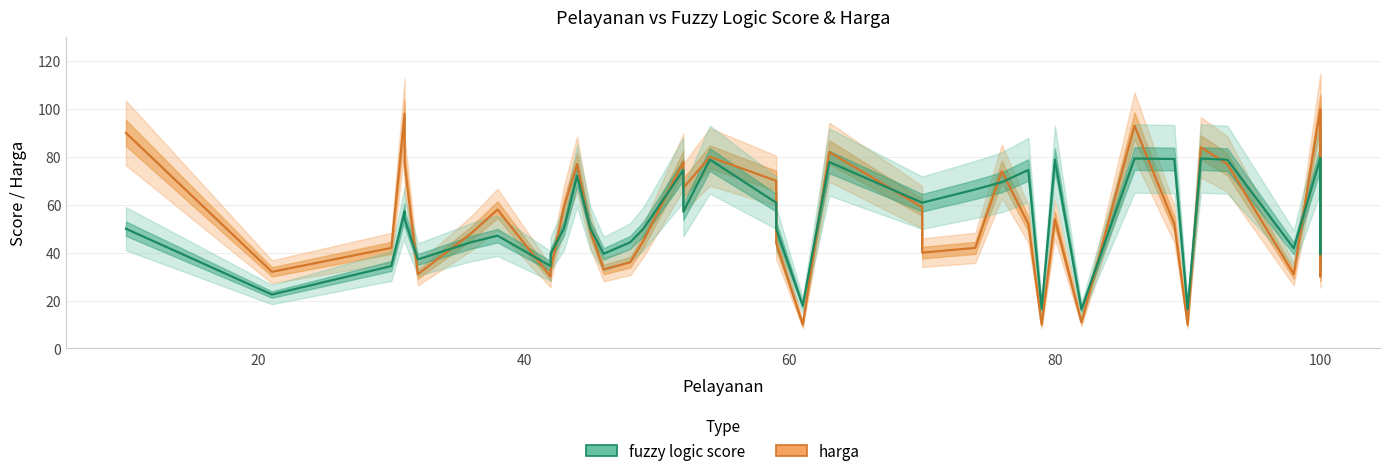

How many lines are shown in the chart?

2